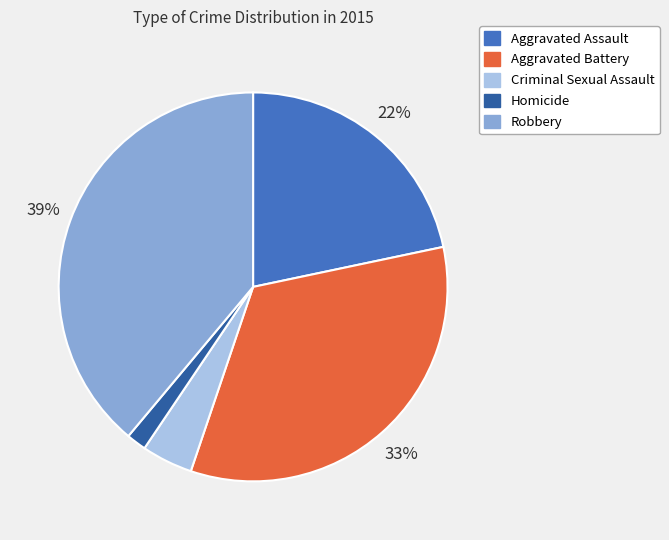

What percentage is the Aggravated Battery slice, to the nearest percent?

33%